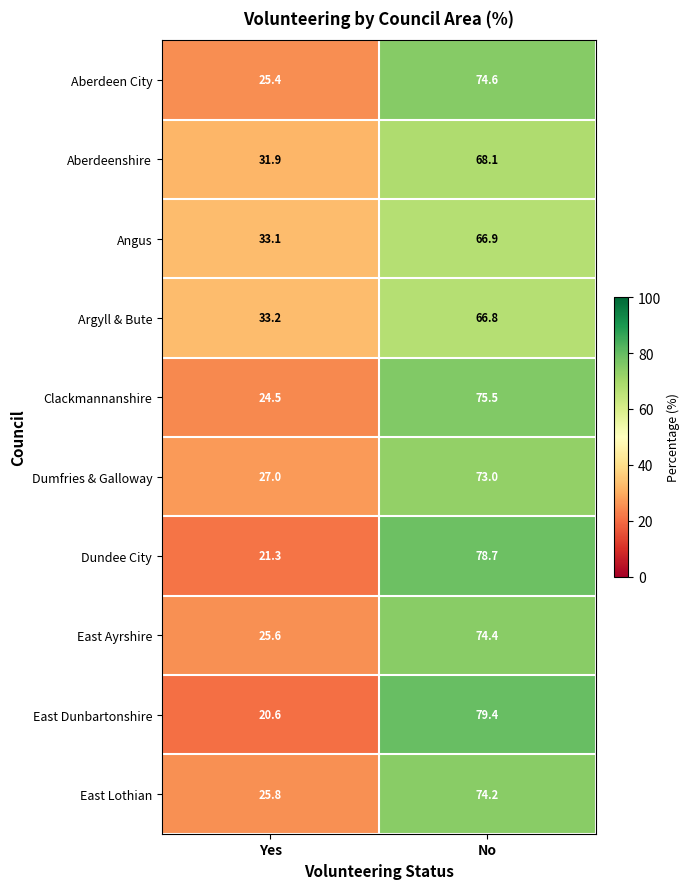

Which series changed the most between Yes and No?

East Dunbartonshire